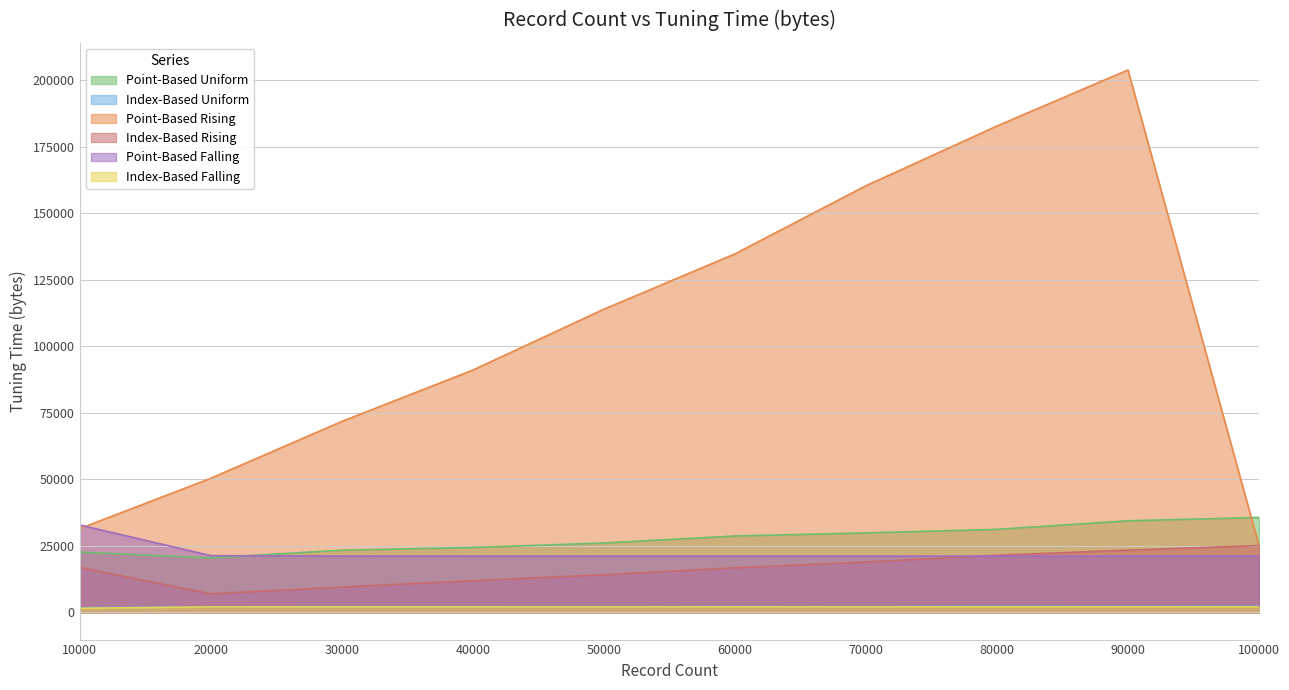

Which has a higher value, 30000 or 60000?

60000